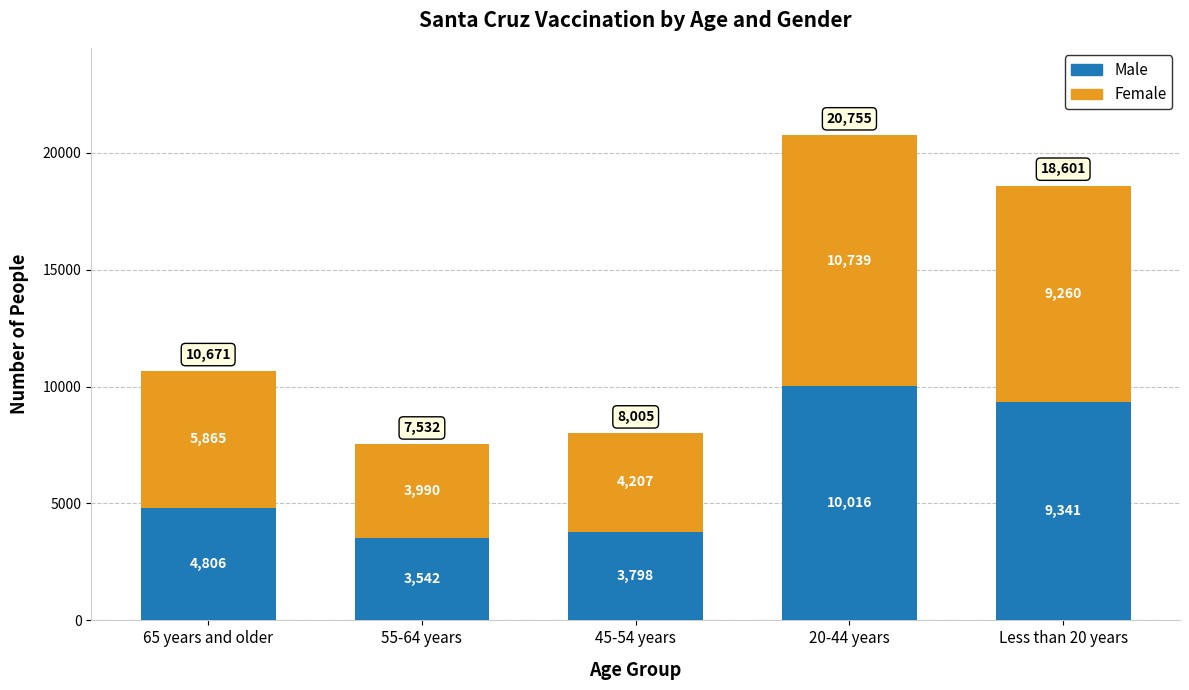

What is the sum of all Male values?

31503